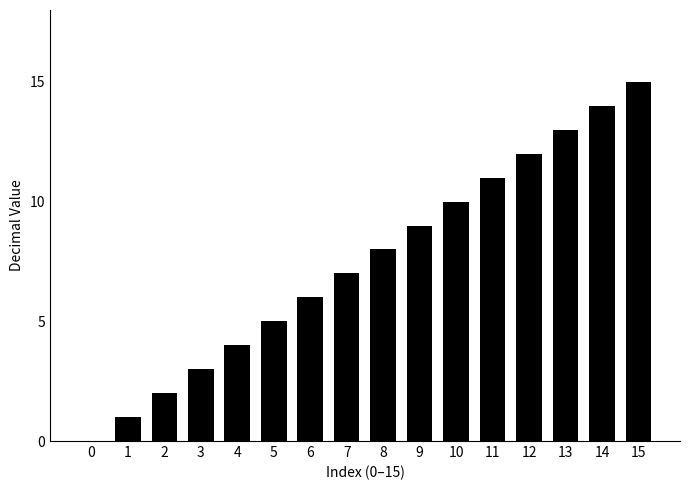

Is it true that the value at 9 is 9?

True